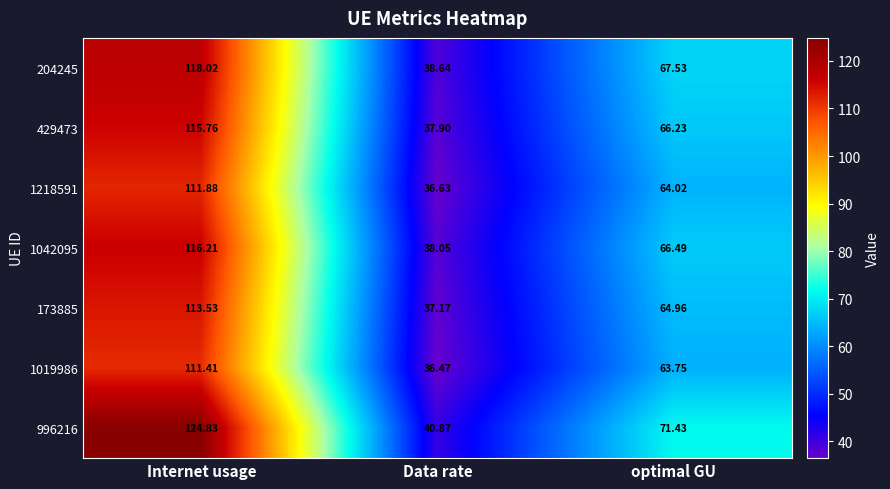

At how many categories does at least one series exceed 71?

2